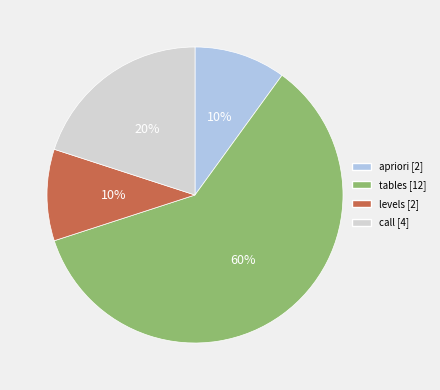

What is the largest slice in the pie chart?

tables